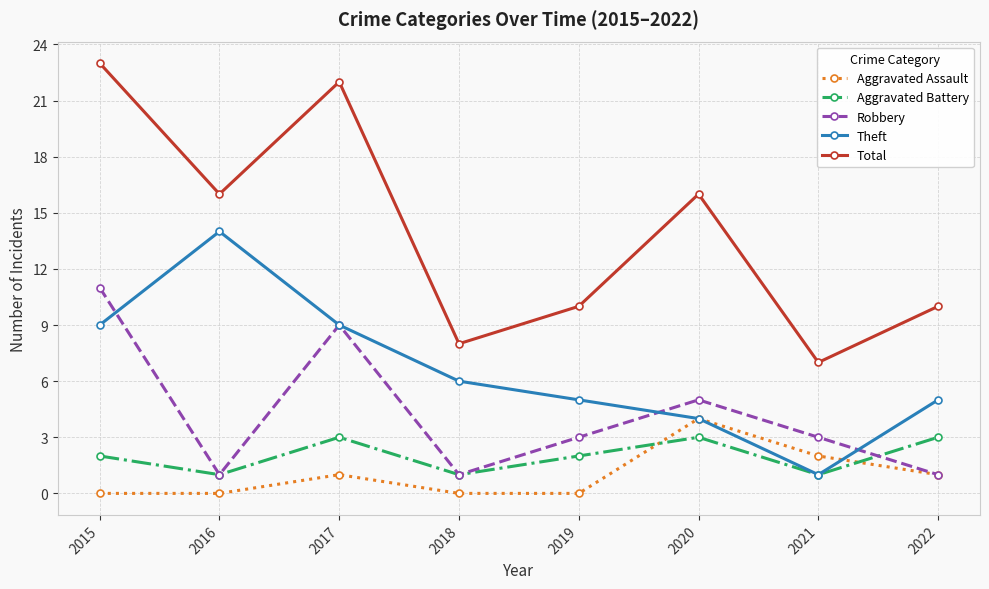

What is the maximum value for Total?

23